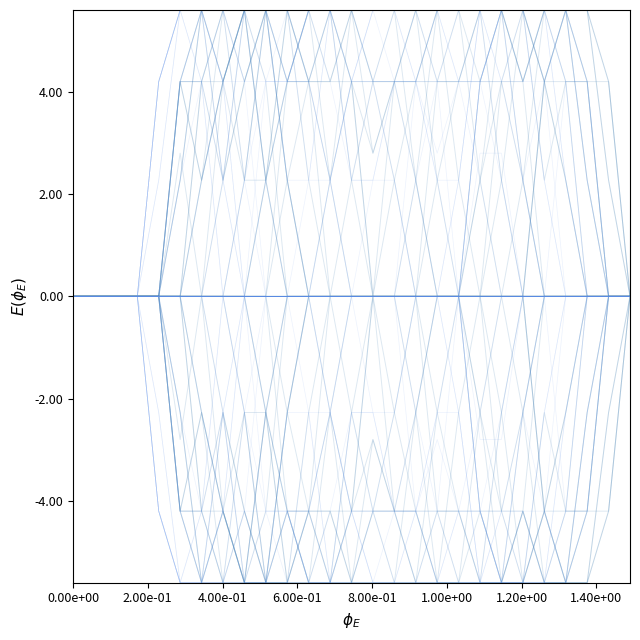

Is this an area chart (filled region under the line)?

No